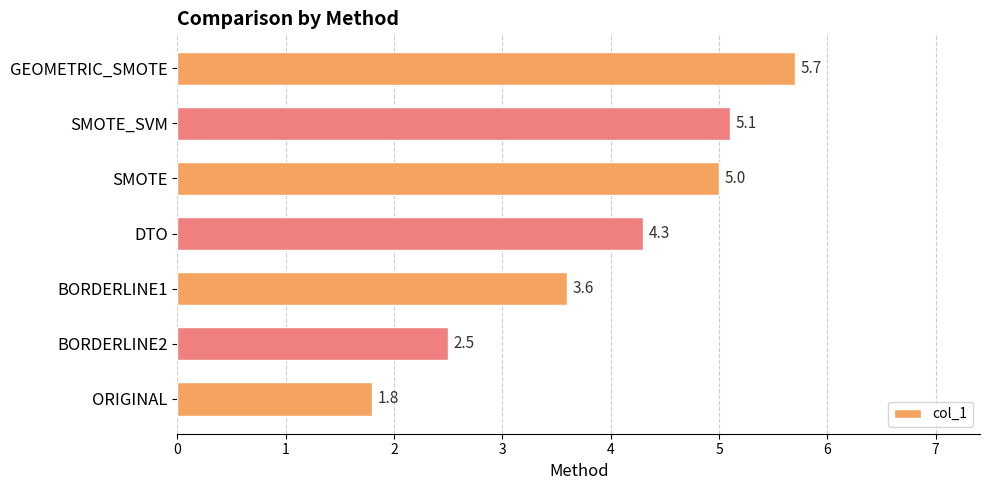

Which has a higher value, SMOTE_SVM or GEOMETRIC_SMOTE?

GEOMETRIC_SMOTE